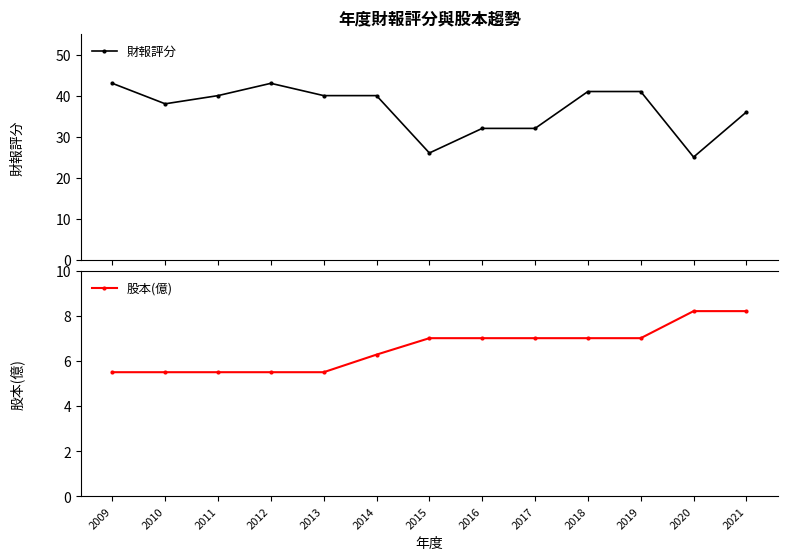

What is the value of the 股本(億) point at the 5th from the left?

5.5